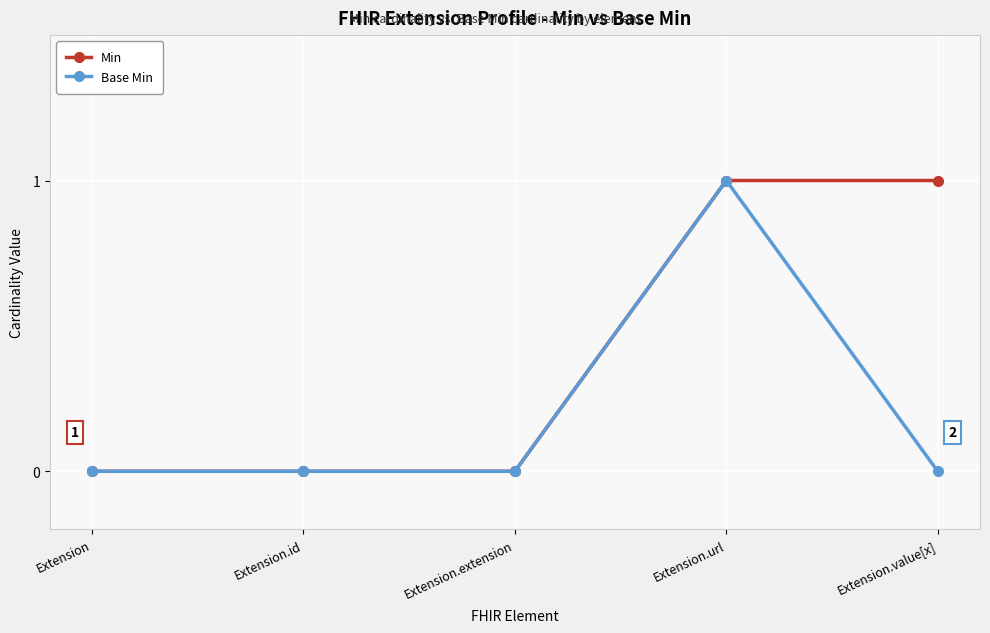

Reading left to right, list all the values displayed in this chart.

Min: 0	0	0	1	1
Base Min: 0	0	0	1	0